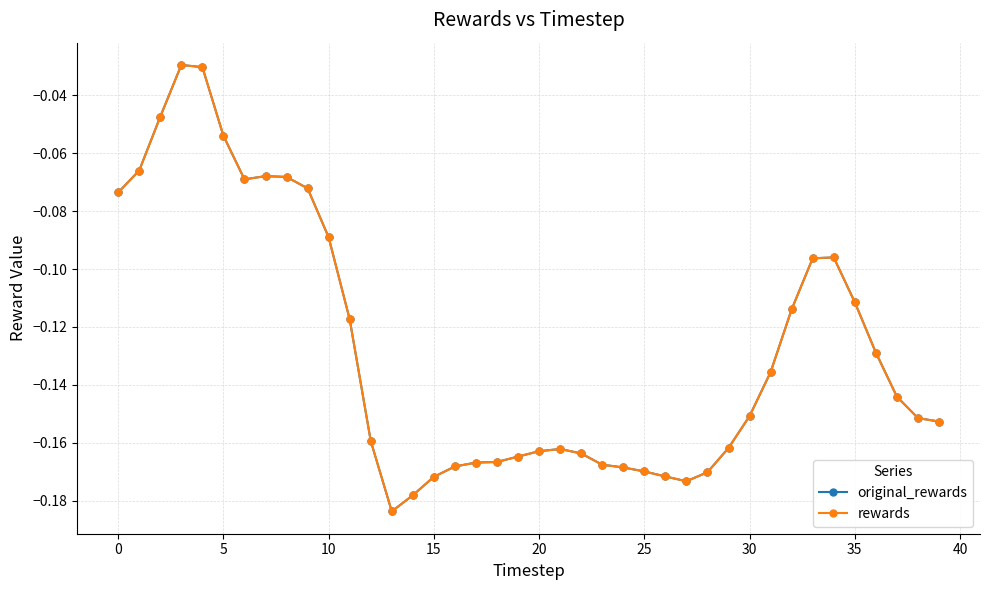

True or false: rewards has more than 0 interior local peaks.

True